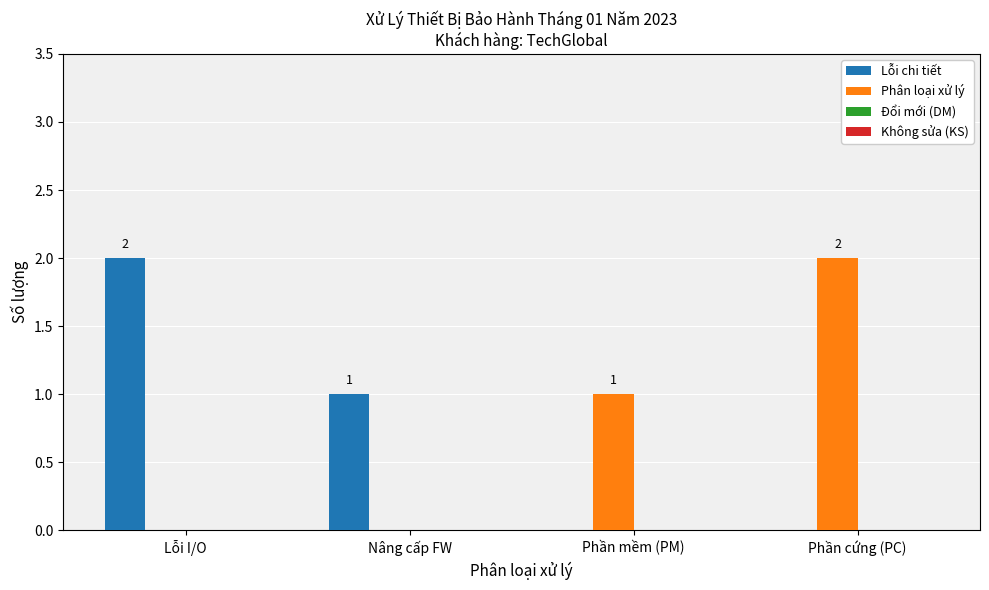

The Lỗi chi tiết series shows 0 at Phần mềm (PM). True or false?

True